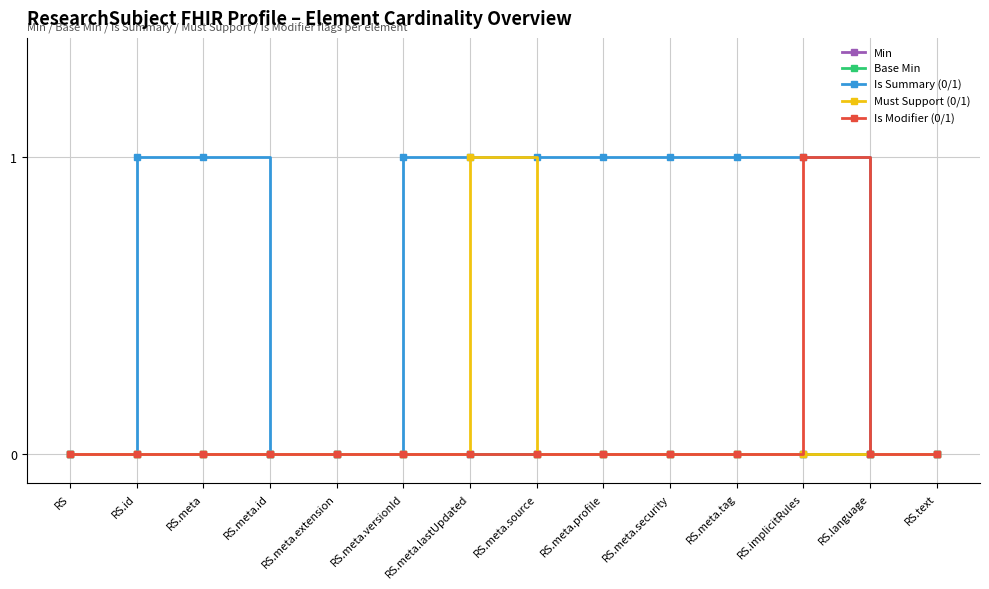

Is this an area chart (filled region under the line)?

No